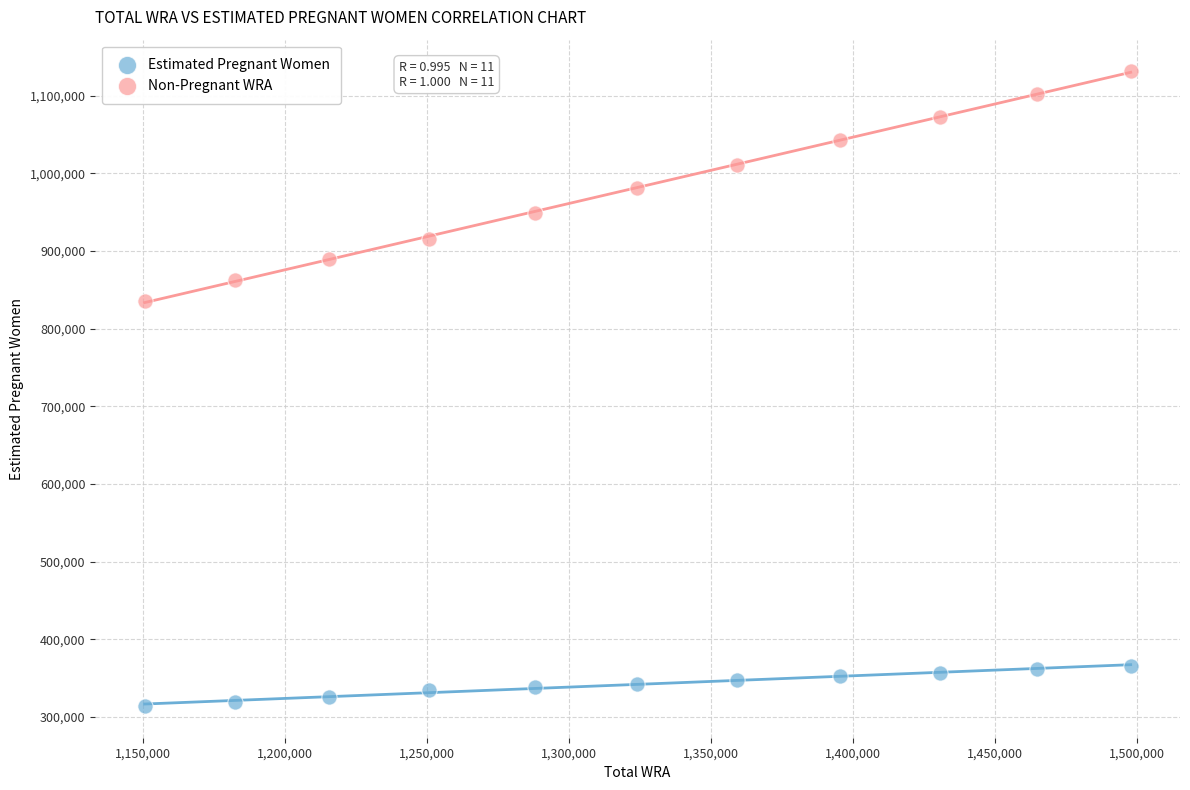

Which series has the largest Y range (max minus min)?

Non-Pregnant WRA